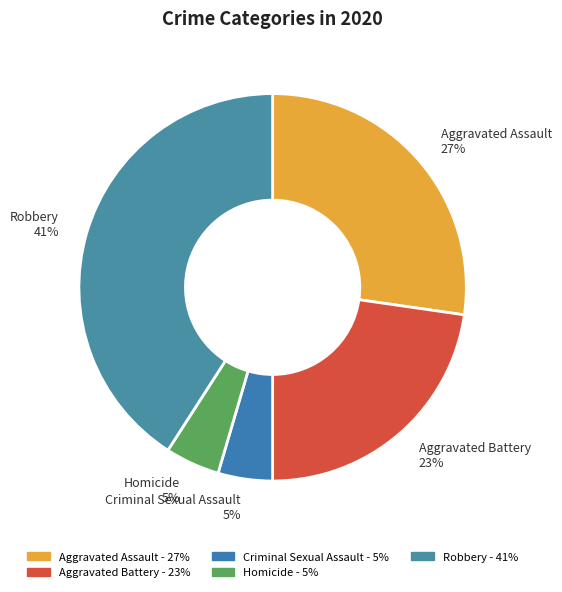

To the nearest percent, what portion does Homicide represent?

5%